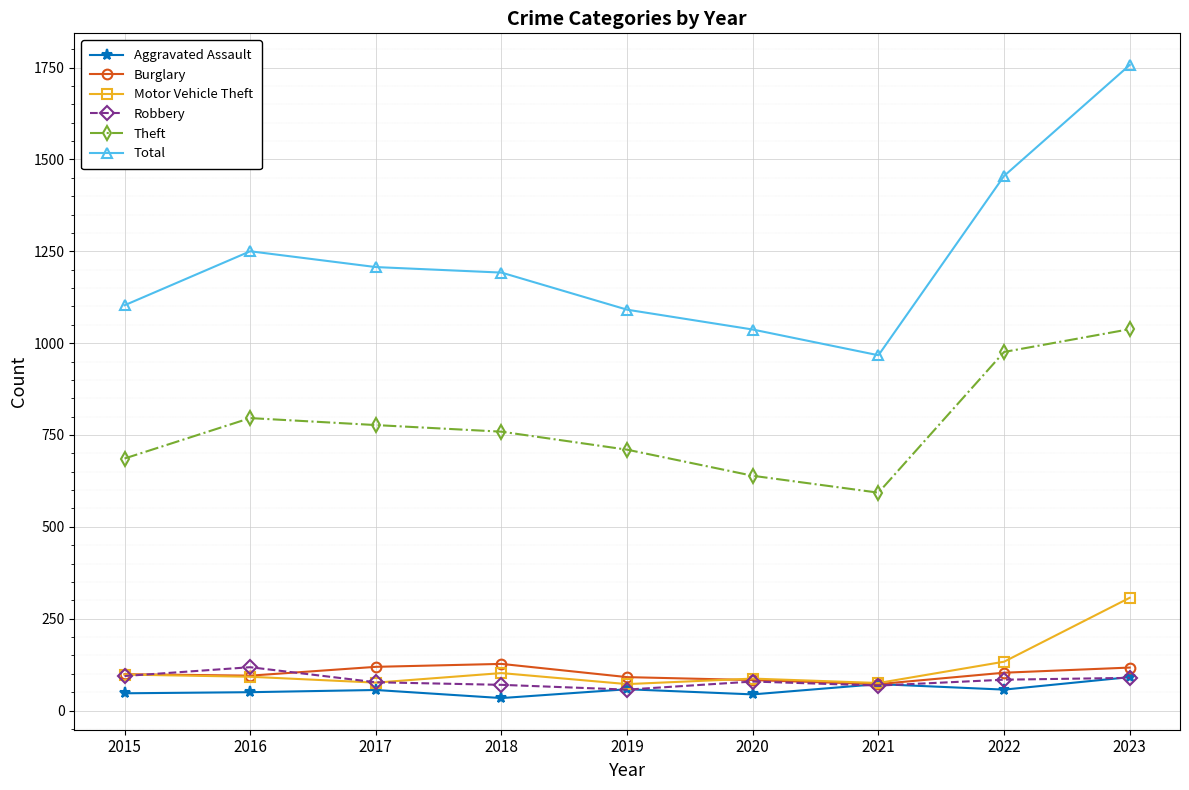

True or false: Burglary and Theft intersect in this chart.

False